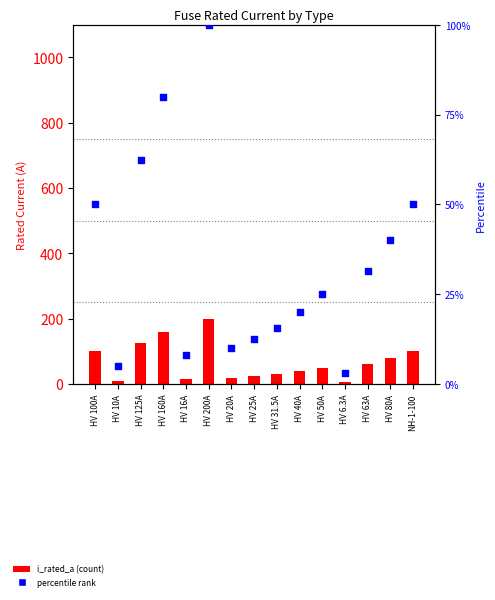

What is the total value across all series at HV 100A?

150.0